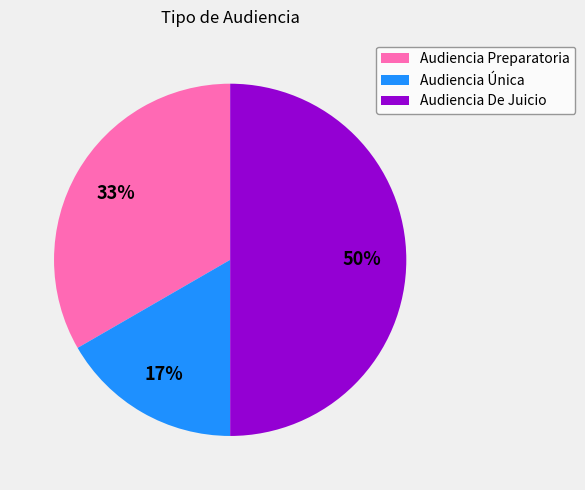

The Audiencia De Juicio slice represents 50% of the pie. True or false?

True